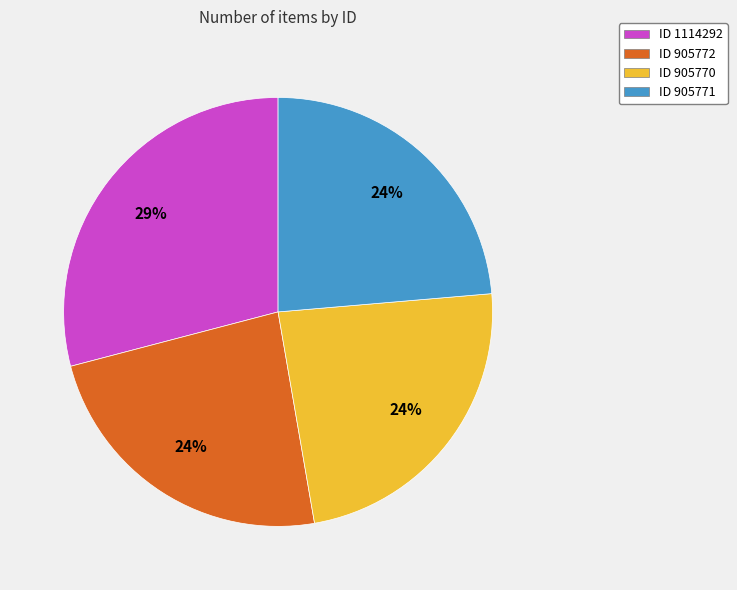

Which slice is the largest?

ID 1114292